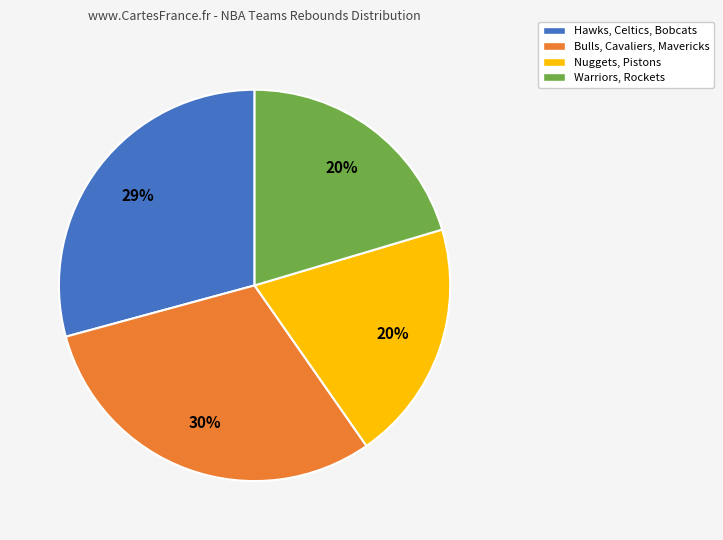

Approximately how many times larger is the value at Hawks, Celtics, Bobcats compared to Warriors, Rockets?

1.4